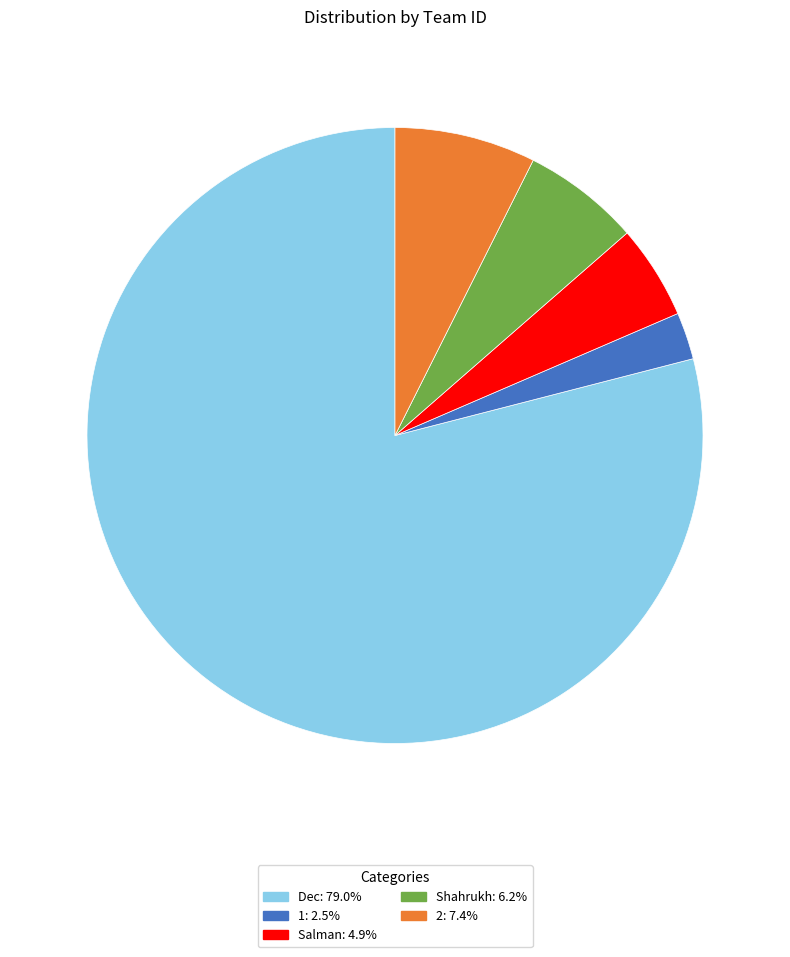

Approximately how many times larger is the value at Dec compared to 2?

10.7